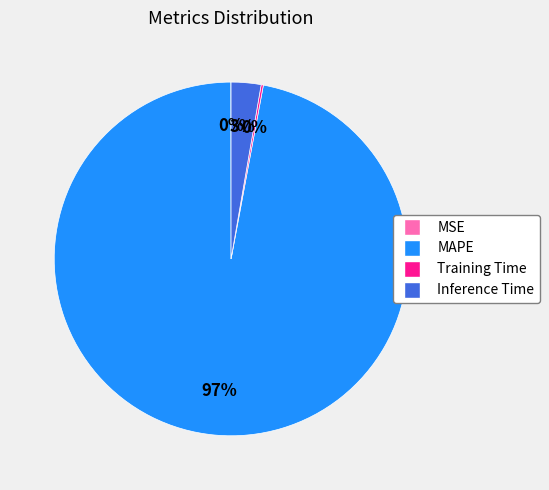

True or false: MAPE accounts for 97% of the total.

True